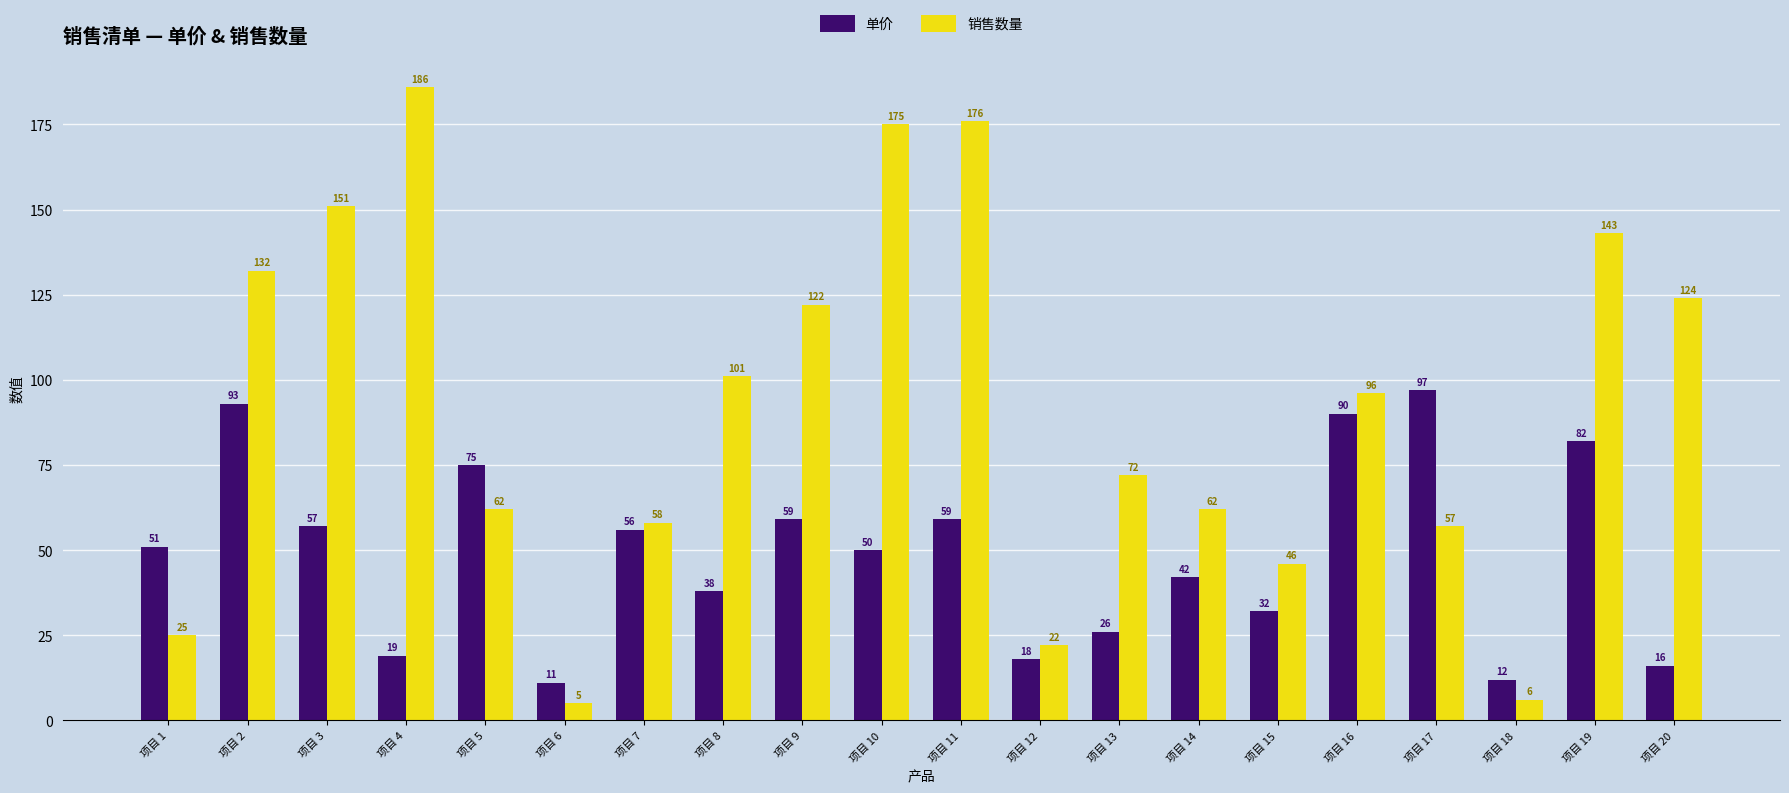

What is the value of the 销售数量 bar at the 17th from the left?

57